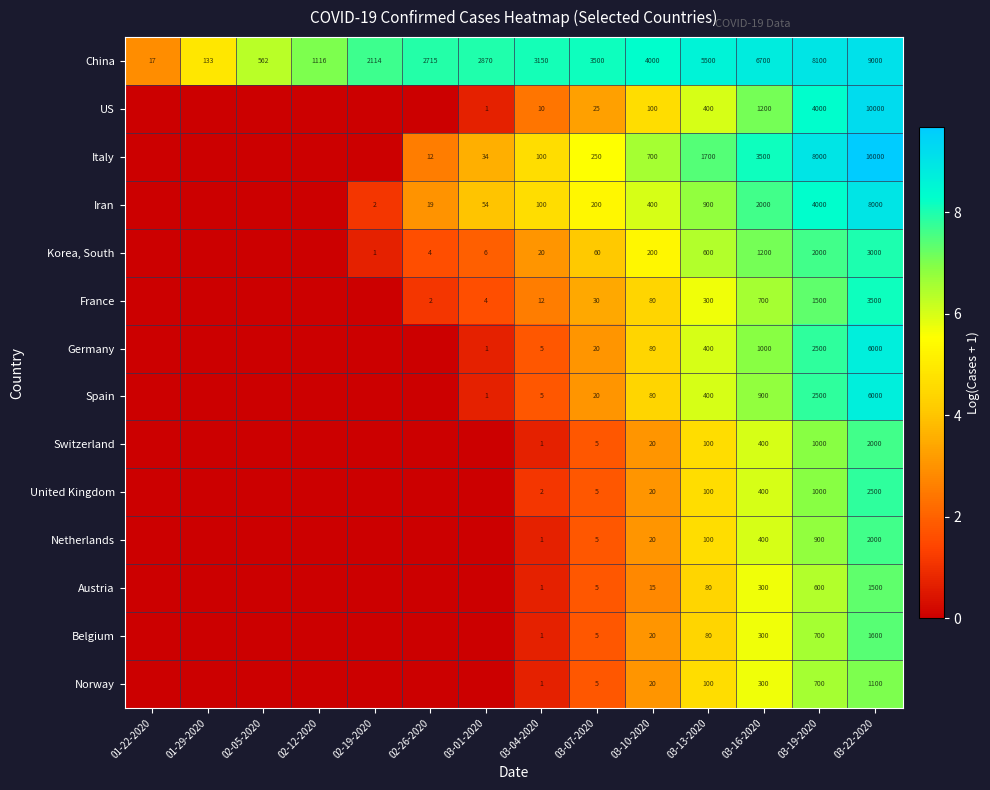

At which label is China closest to 4508?

03-10-2020